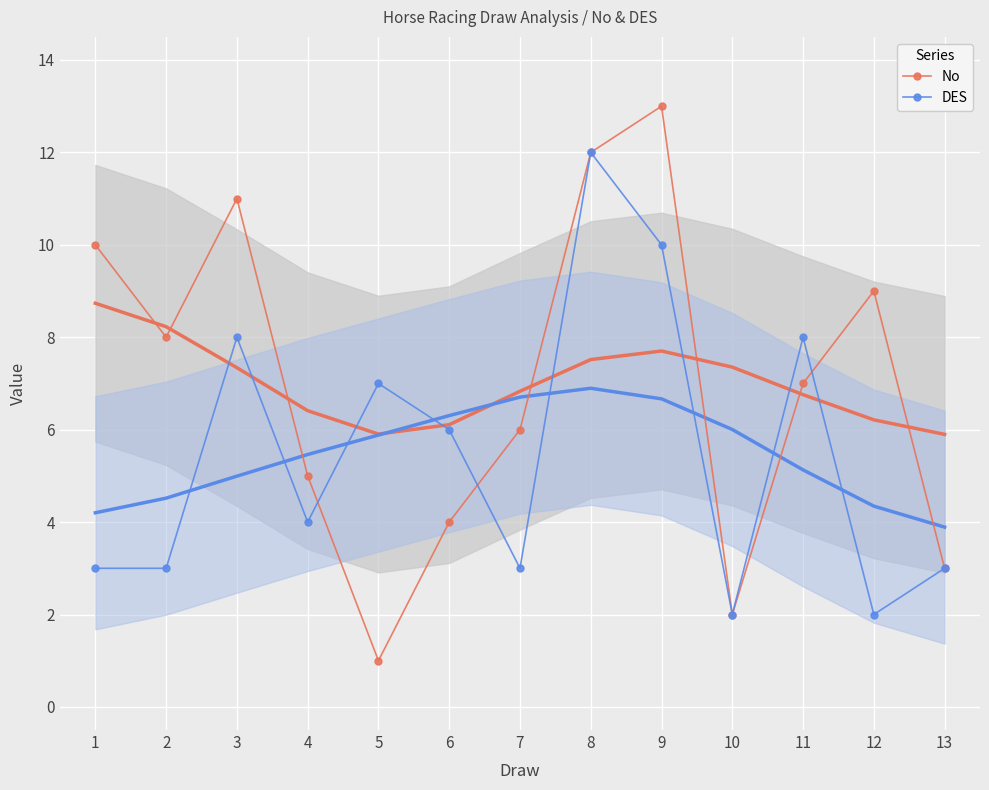

In DES, how many points are lower than both neighbors (excluding endpoints)?

4